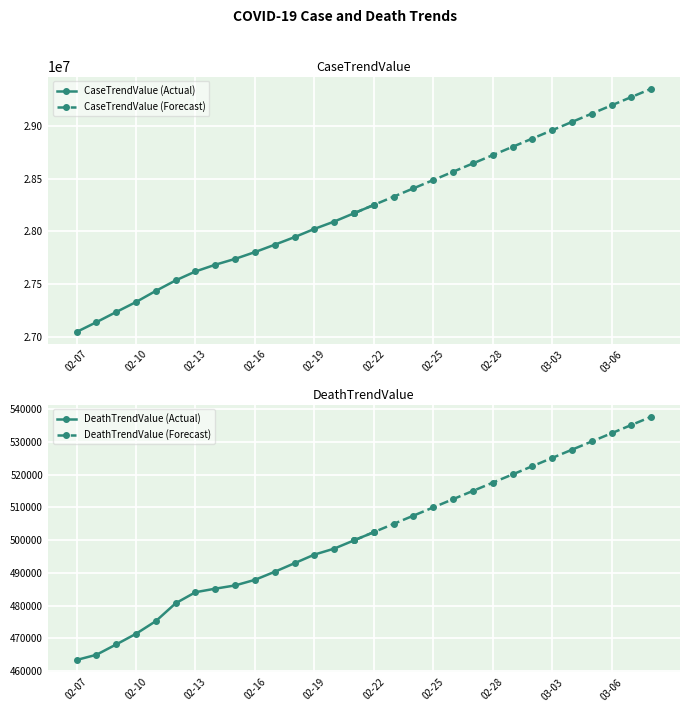

True or false: CaseTrendValue has more than 0 points higher than both neighbors.

False